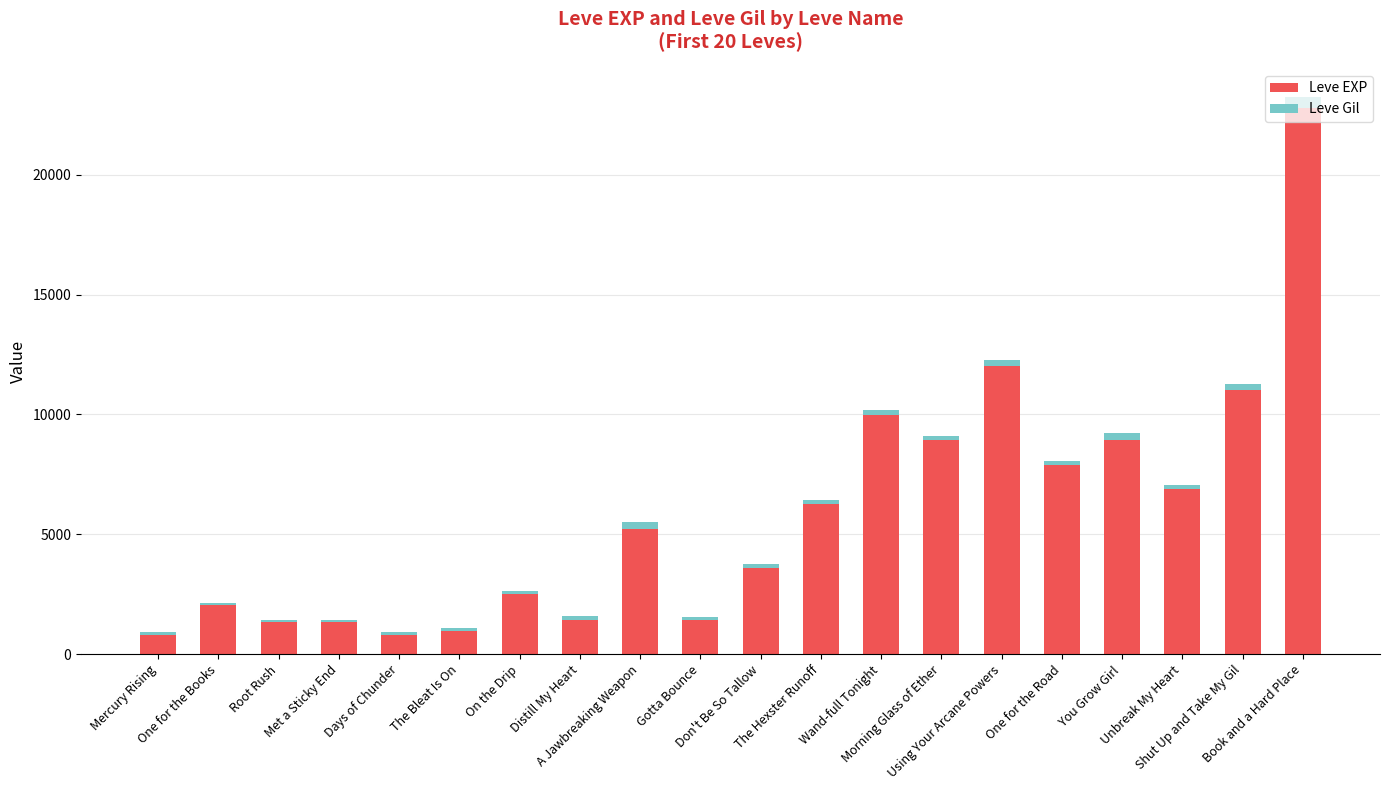

What is the difference between the second highest and minimum values in the Leve EXP series?

11230